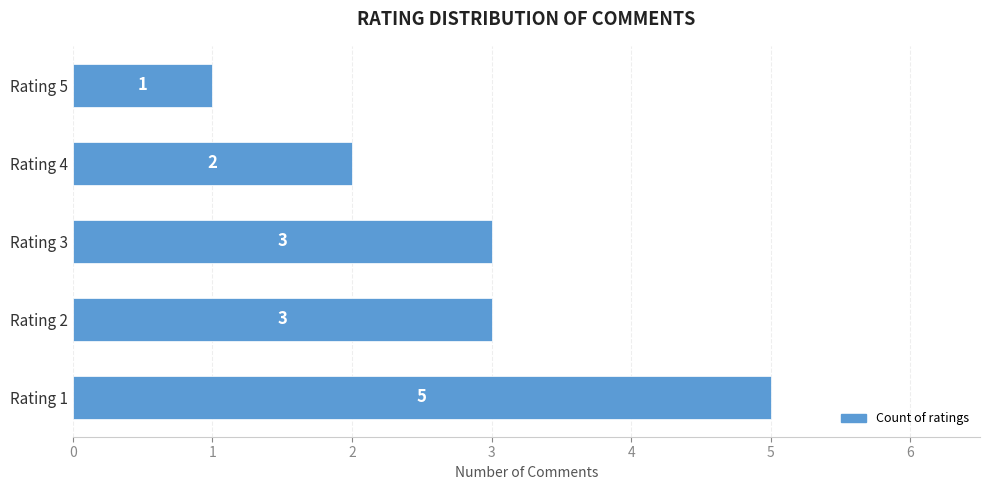

Count the number of categories in the chart.

5